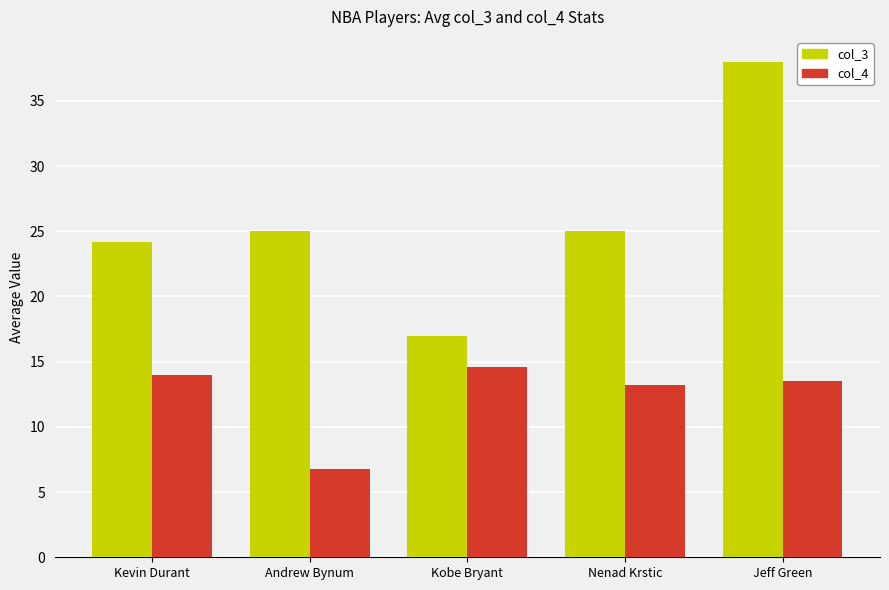

What are all the series names shown in the legend?

col_3, col_4